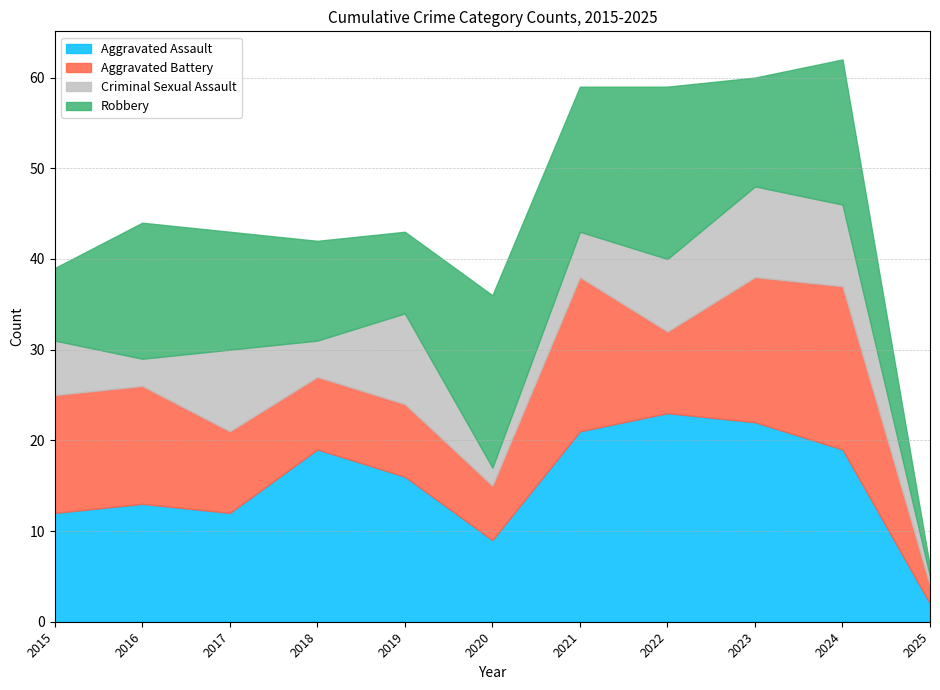

Rank the series by their average value, from lowest to highest.

Criminal Sexual Assault, Aggravated Battery, Robbery, Aggravated Assault